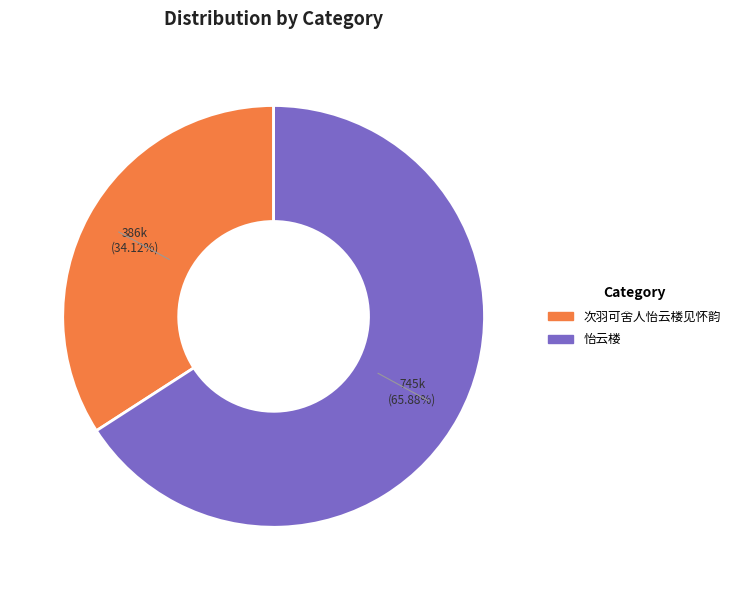

True or false: 次羽可舍人怡云楼见怀韵 accounts for 34% of the total.

True